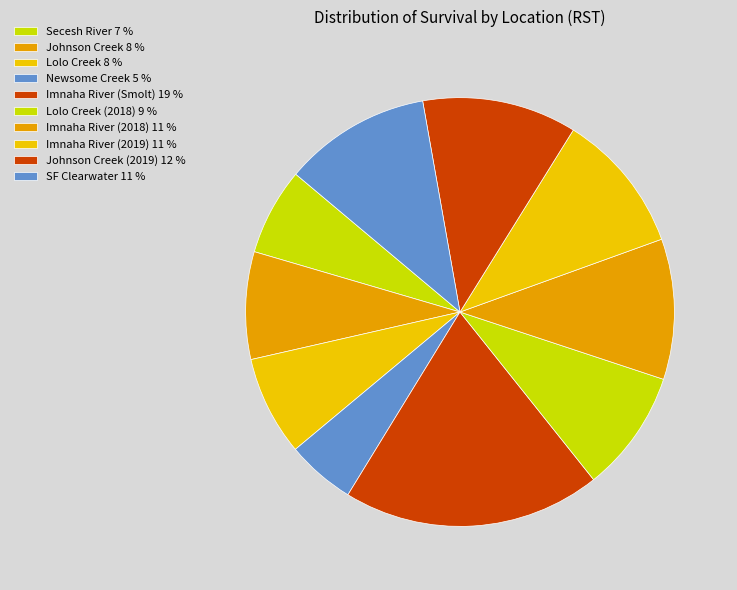

How many segments does this pie chart have?

10